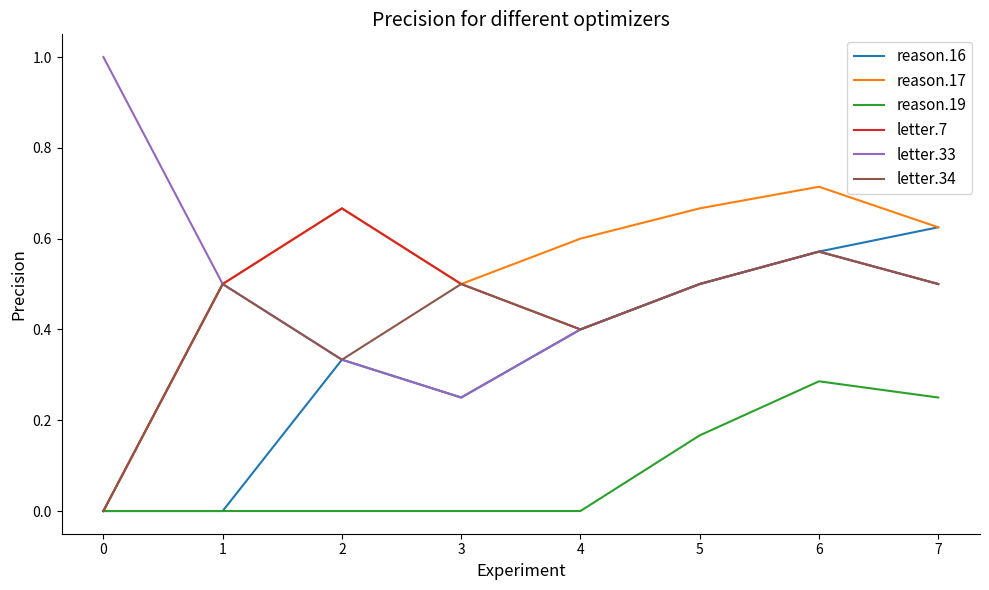

Which category has the highest value in the reason.17 series?

6